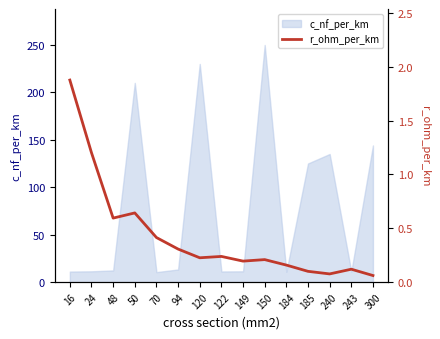

Approximately how many times larger is the value at 122 compared to 24?

0.2